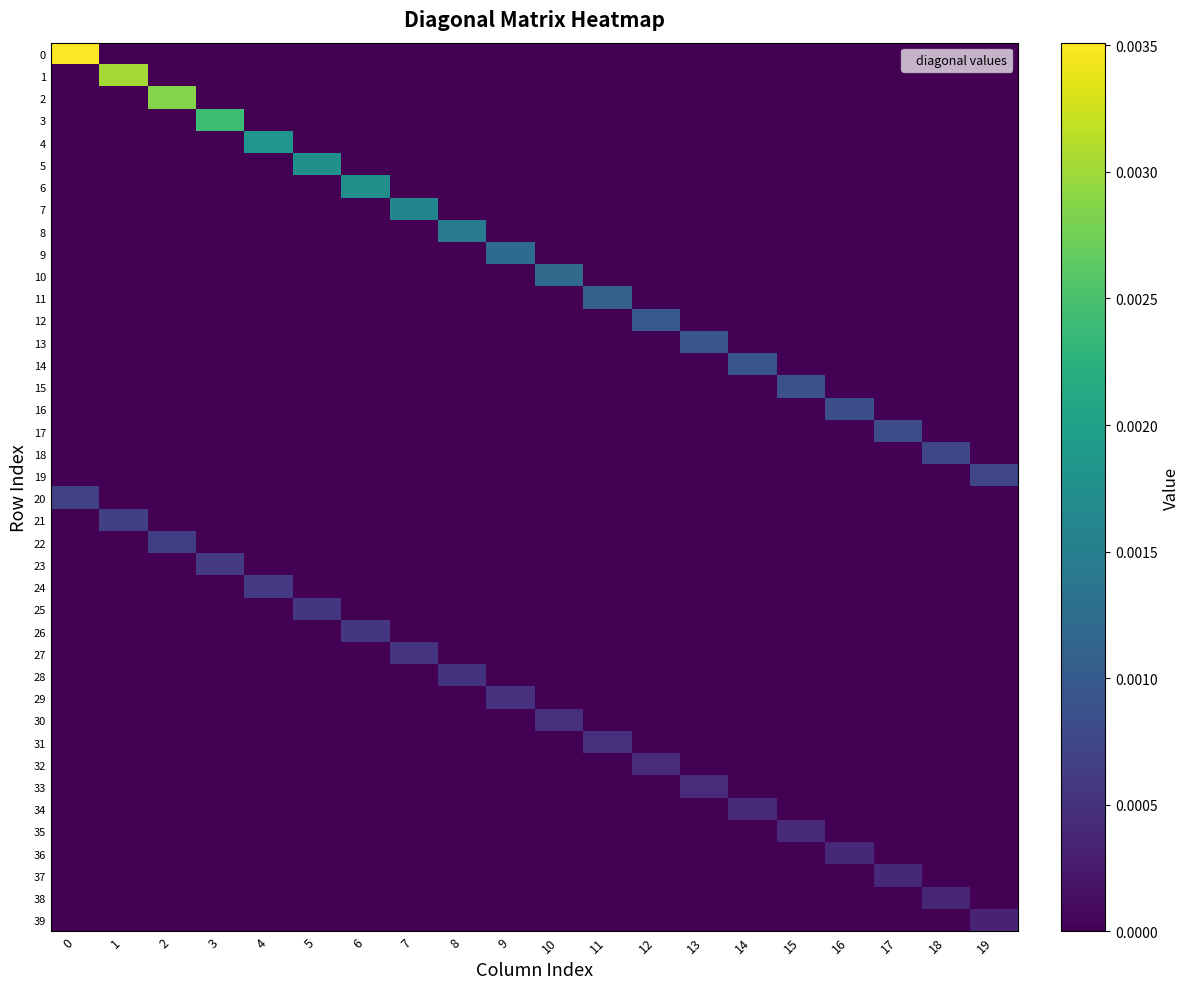

At how many categories does at least one series exceed 0?

20